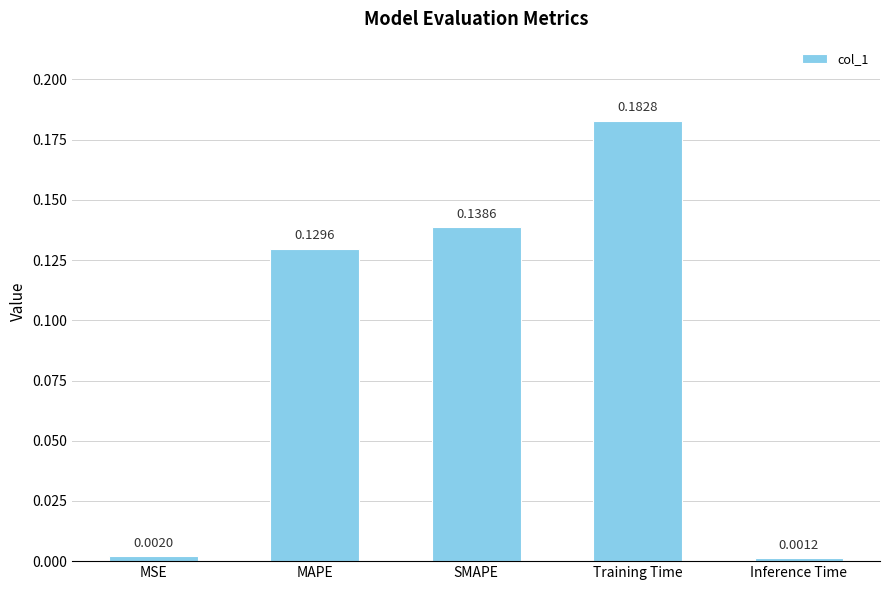

At which label is the value closest to 0?

Inference Time